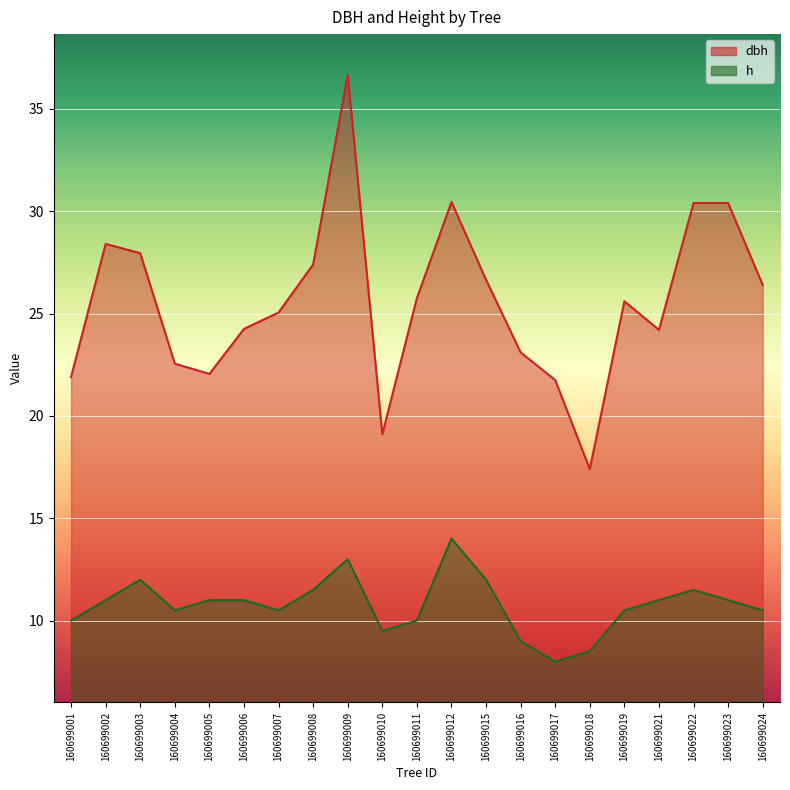

What is the total value across all series at 160699022?

41.9